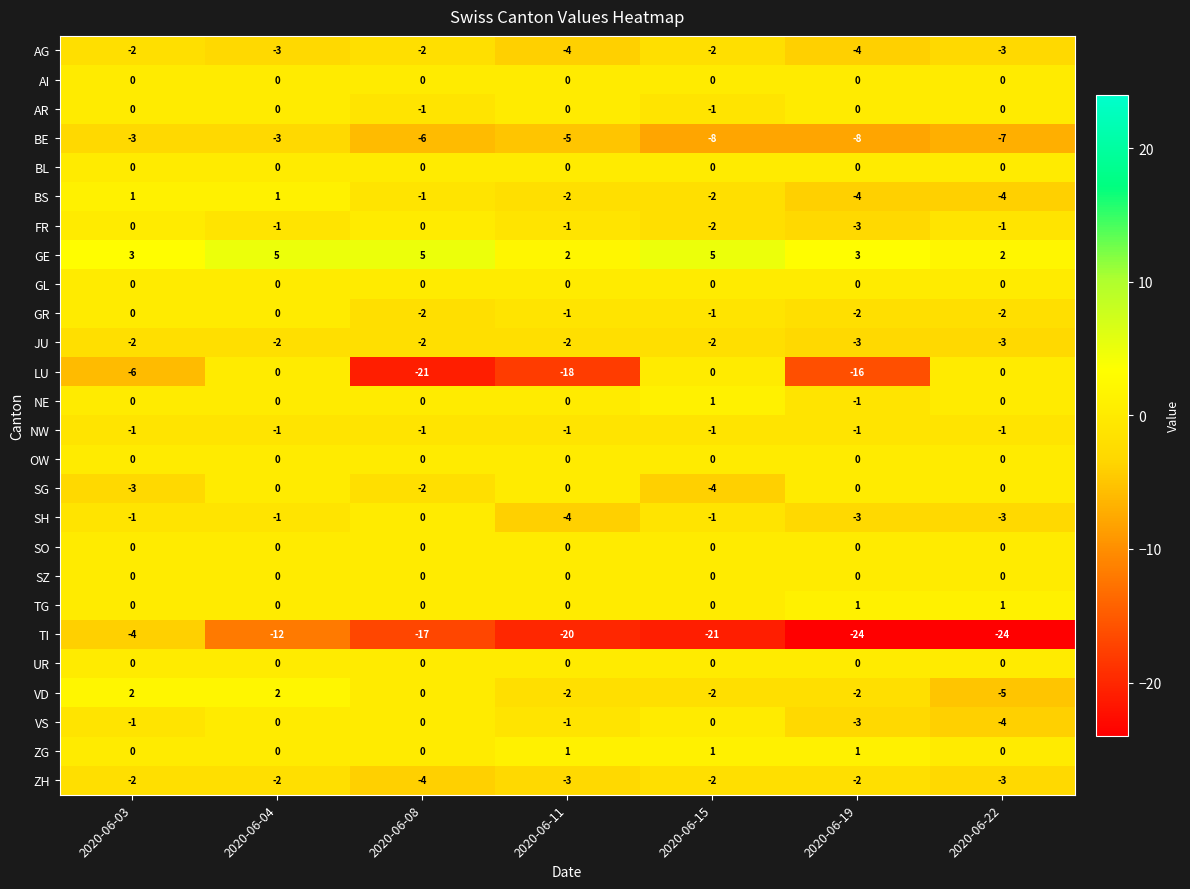

What is the difference between the second highest and minimum values in the VD series?

7